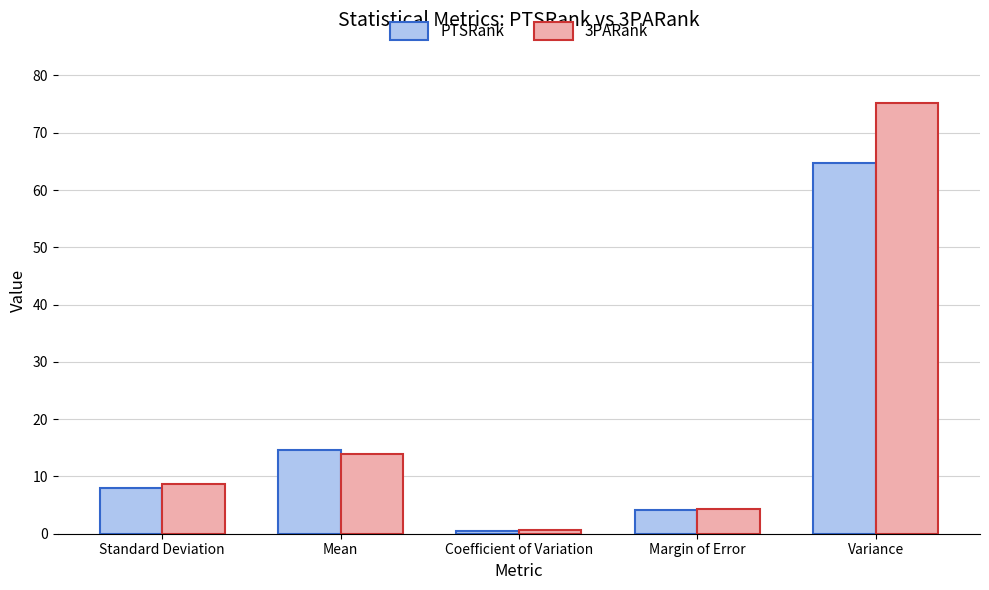

How many data points in 3PARank are less than 8?

2